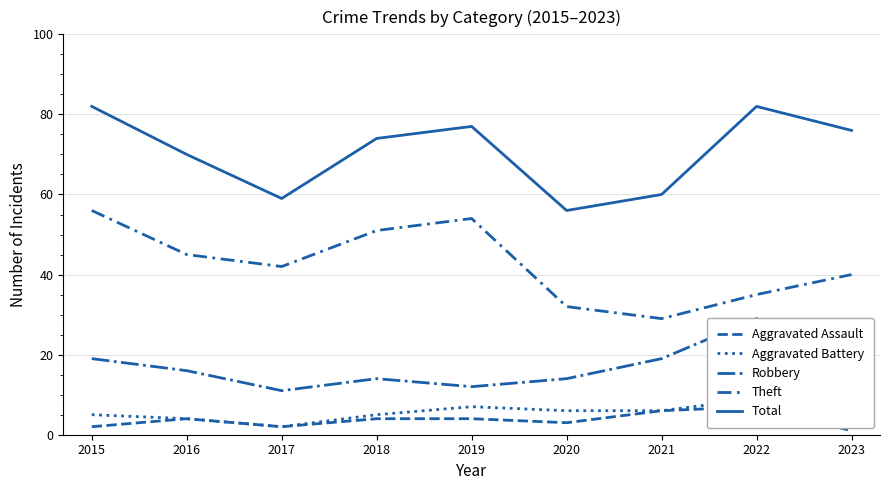

The value of Robbery at 2022 is 29. True or false?

True